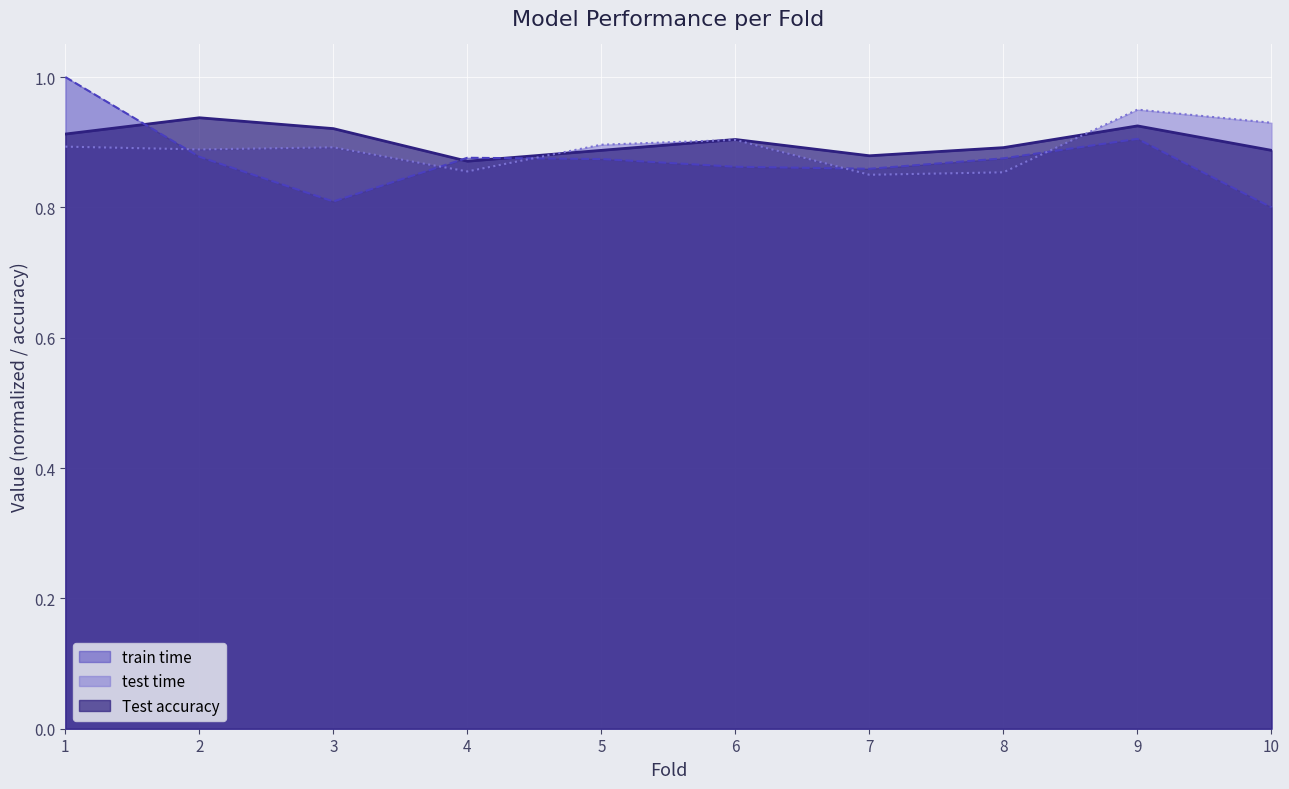

Reading right to left, what are all the values shown in this chart?

Test accuracy: 10=0.9	9=0.9	8=0.9	7=0.9	6=0.9	5=0.9	4=0.9	3=0.9	2=0.9	1=0.9
train time: 10=0.8	9=0.9	8=0.9	7=0.9	6=0.9	5=0.9	4=0.9	3=0.8	2=0.9	1=1.0
test time: 10=0.9	9=0.9	8=0.9	7=0.8	6=0.9	5=0.9	4=0.9	3=0.9	2=0.9	1=0.9